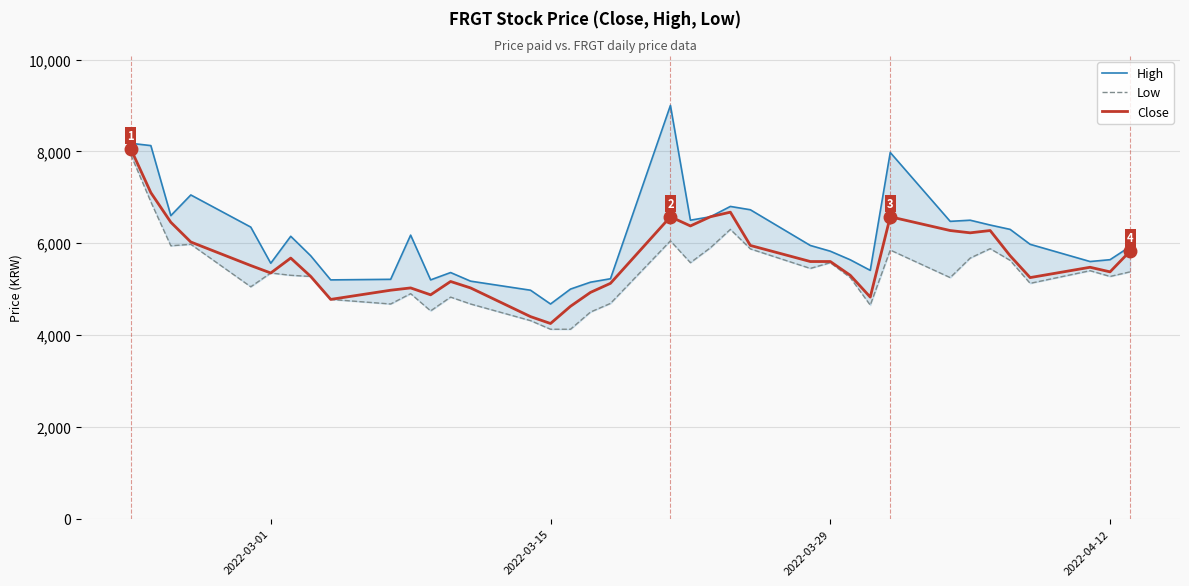

In High, how many points are higher than both neighbors (excluding endpoints)?

8